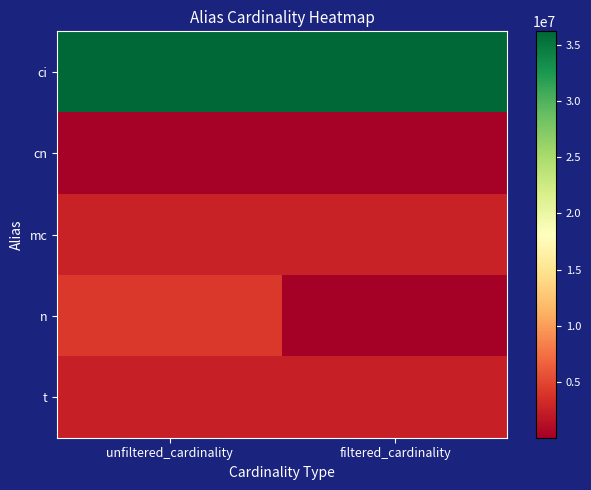

Reading left to right, transcribe all the data shown in this chart.

ci: unfiltered_cardinality=36244344	filtered_cardinality=36244344
cn: unfiltered_cardinality=234997	filtered_cardinality=234997
mc: unfiltered_cardinality=2609129	filtered_cardinality=2609129
n: unfiltered_cardinality=4167491	filtered_cardinality=2664
t: unfiltered_cardinality=2528312	filtered_cardinality=2528312